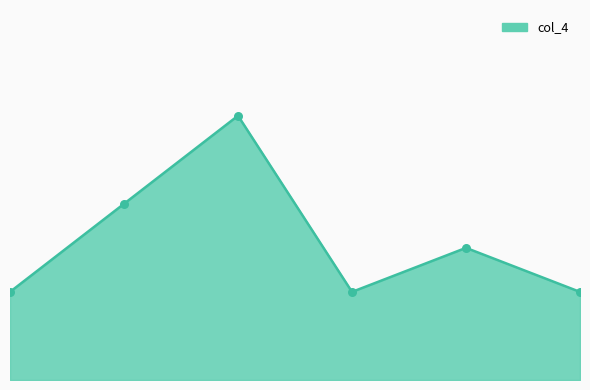

Is this an area chart (filled region under the line)?

Yes